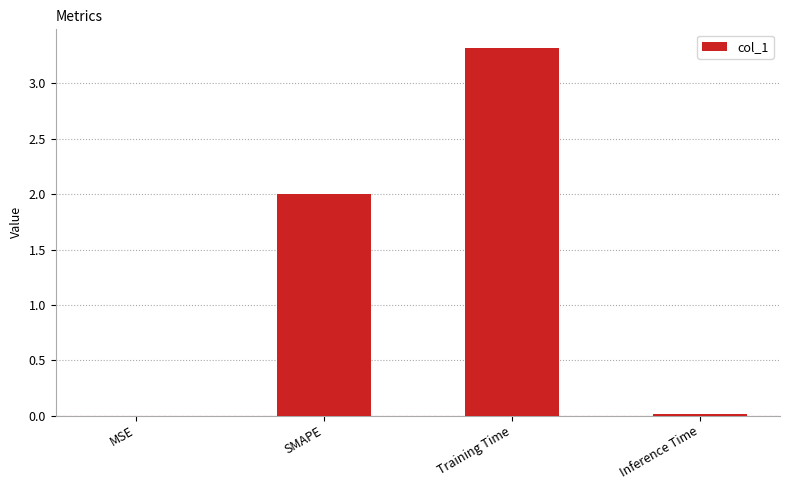

Are the bars horizontal?

No